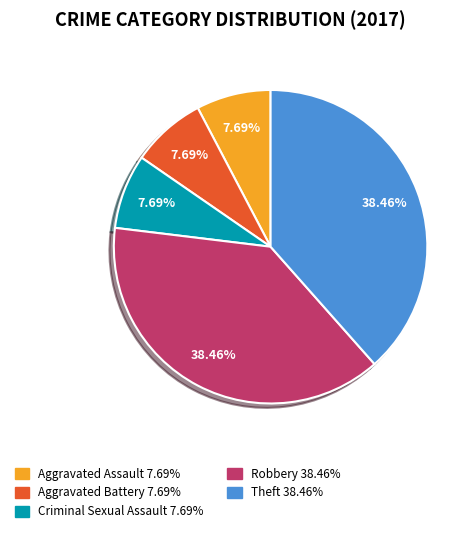

Is there a majority slice in this chart?

No